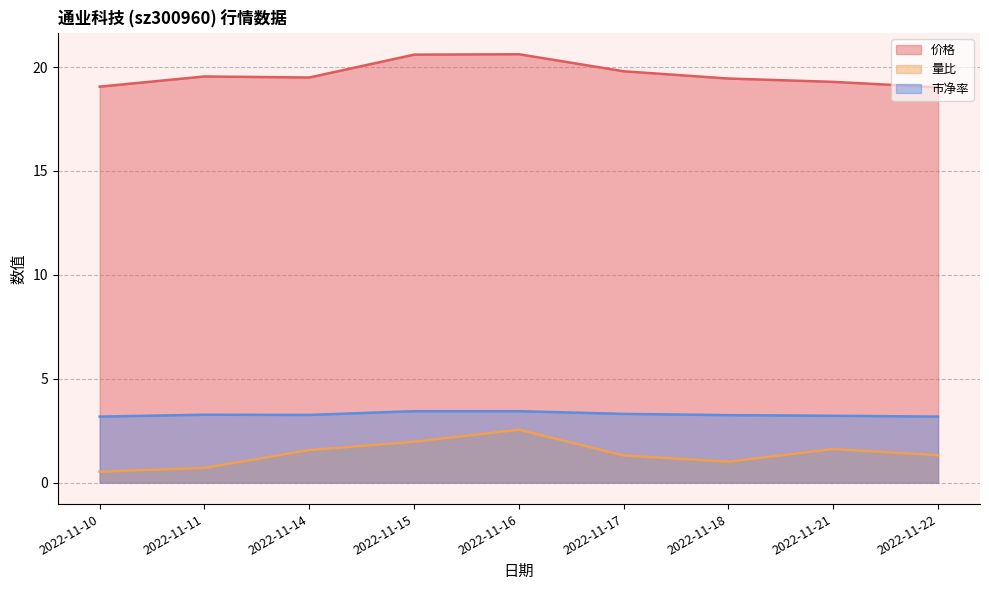

Between 2022-11-15 and 2022-11-11, which is larger?

2022-11-15